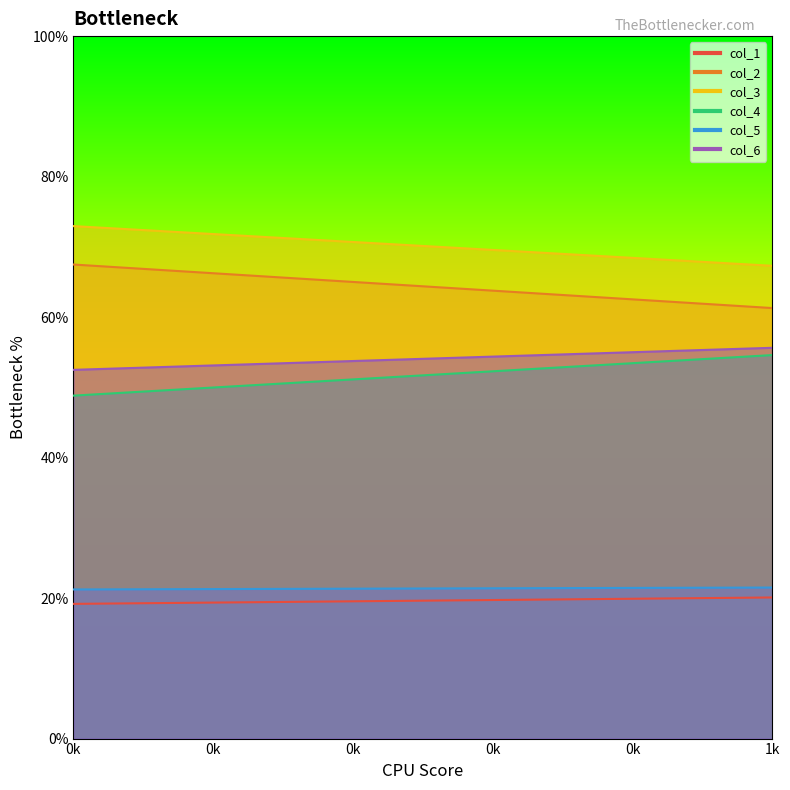

Is it true that col_5 equals 28.5 at 0?

False